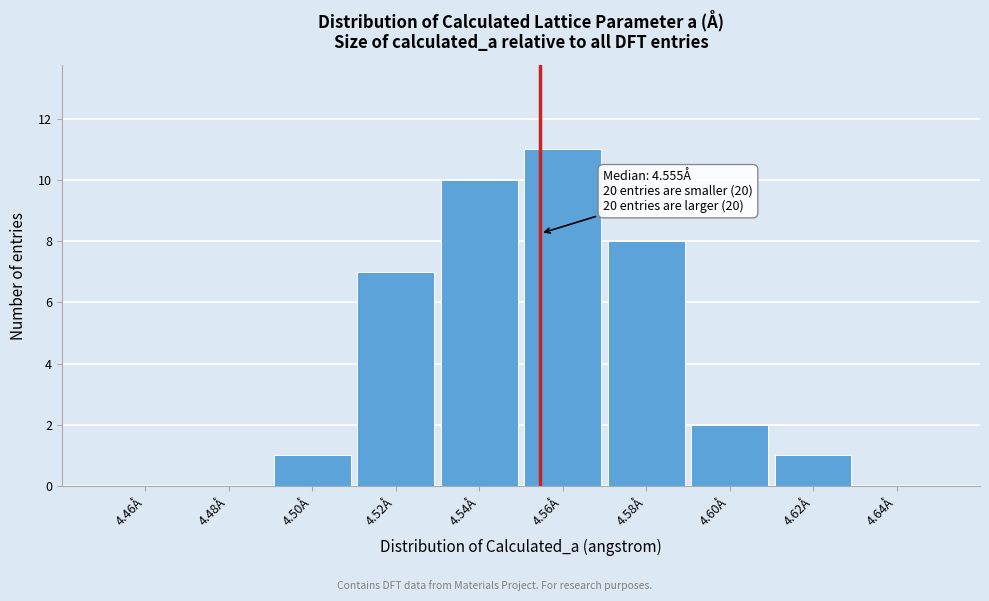

Which range on the x-axis has the tallest bar?

4.55 to 4.57